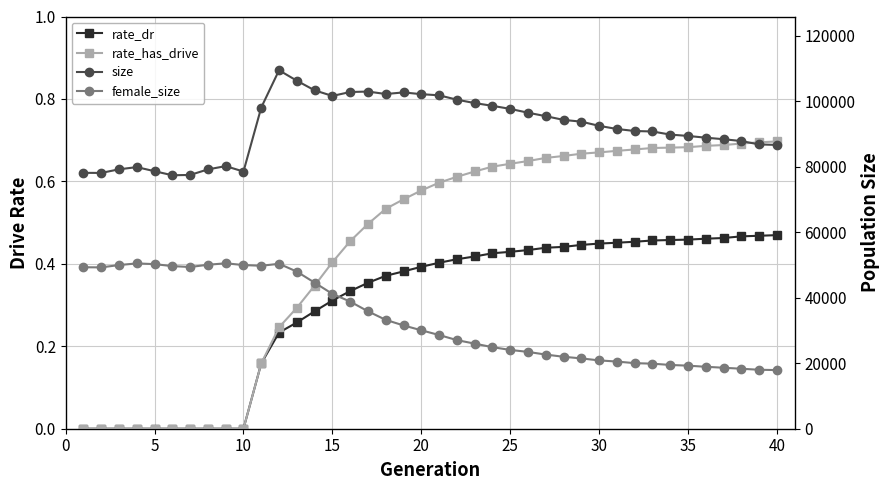

The value of size at 26 is 44524.2. True or false?

False